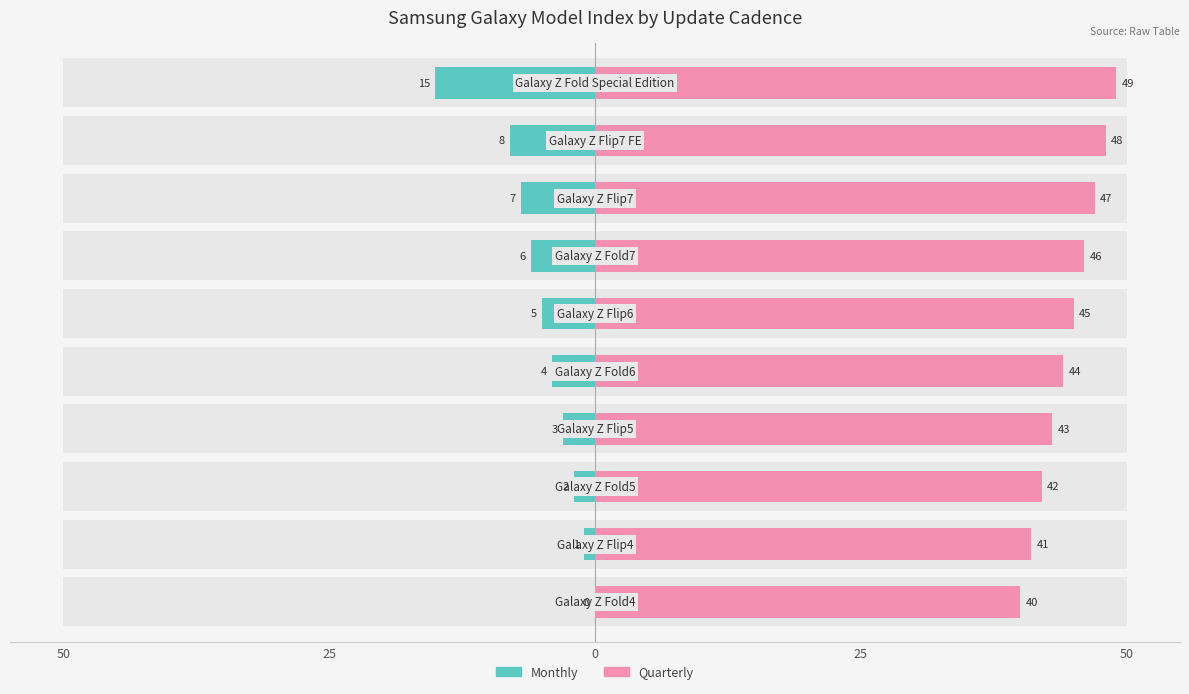

Is the value of Monthly at 5 greater than the value of Quarterly at 6?

No